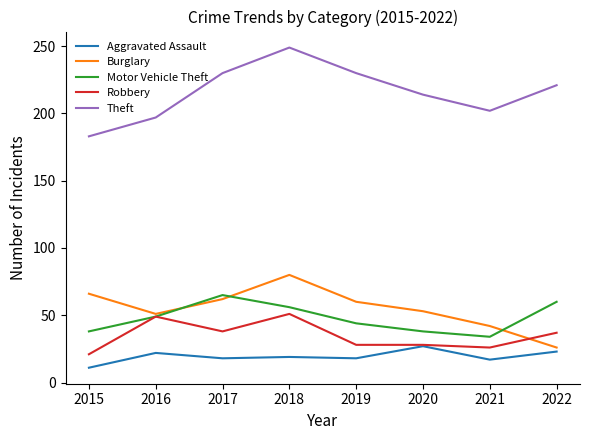

Does the chart display data point markers on the line(s)?

No